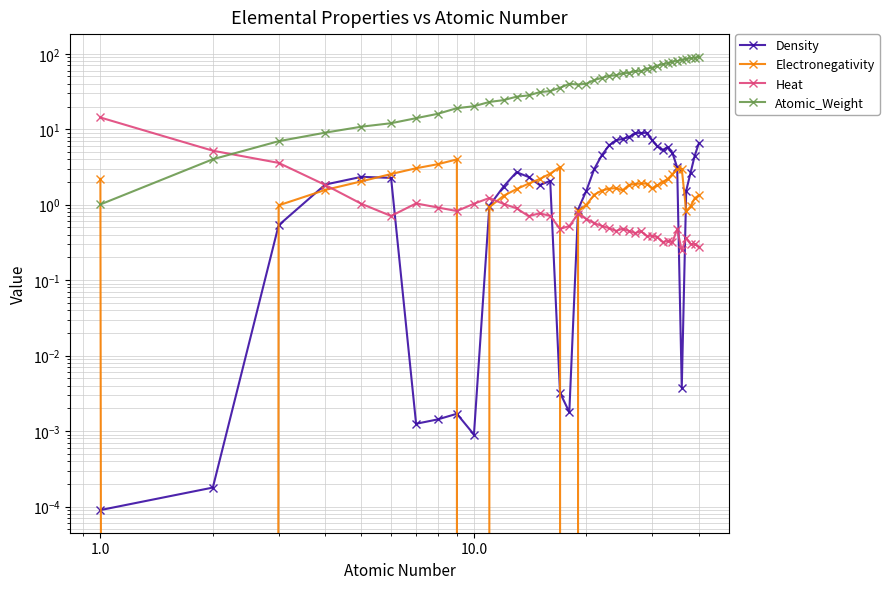

Which series has the largest range (max minus min)?

Atomic_Weight